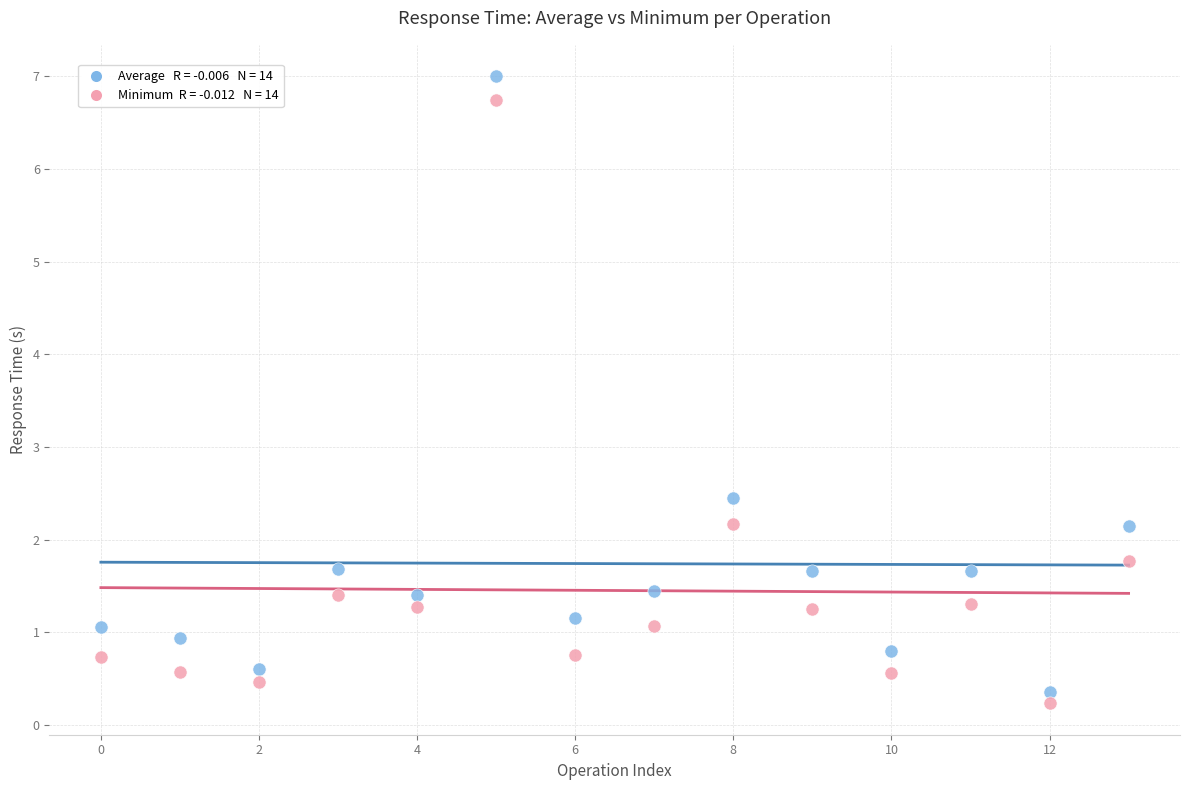

Across all data points, what is the range of Y values (max minus min)?

6.8